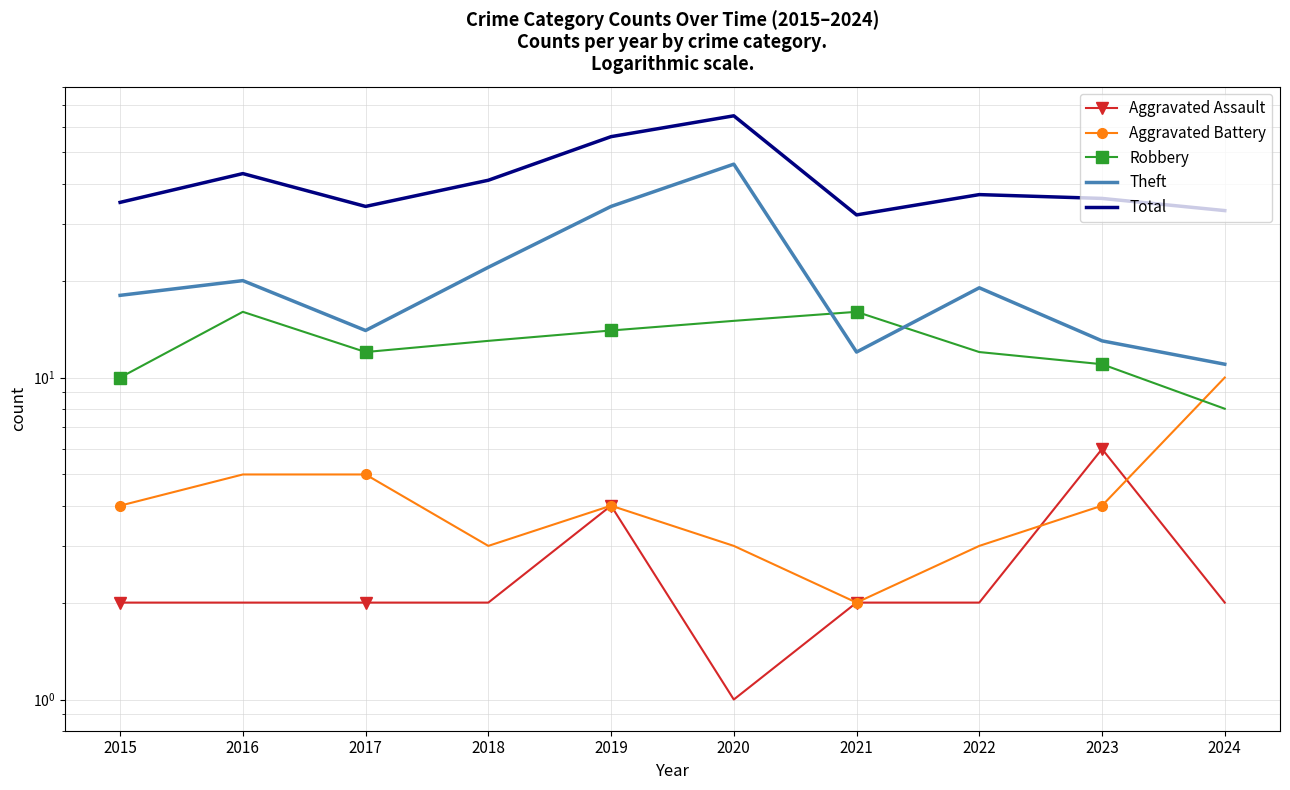

At which label does Theft first exceed 19?

2016